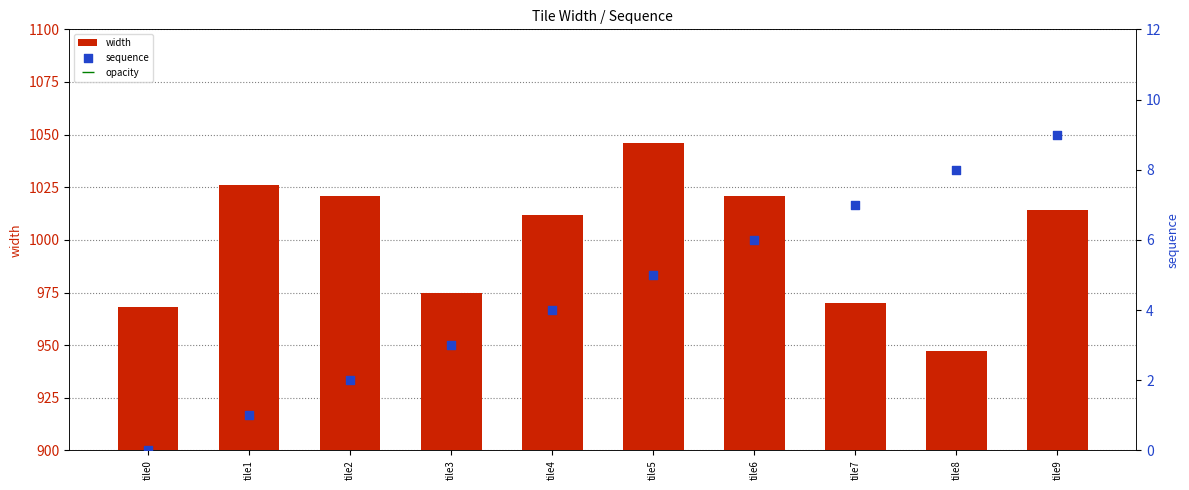

At which category is the sum across all series the highest?

tile5